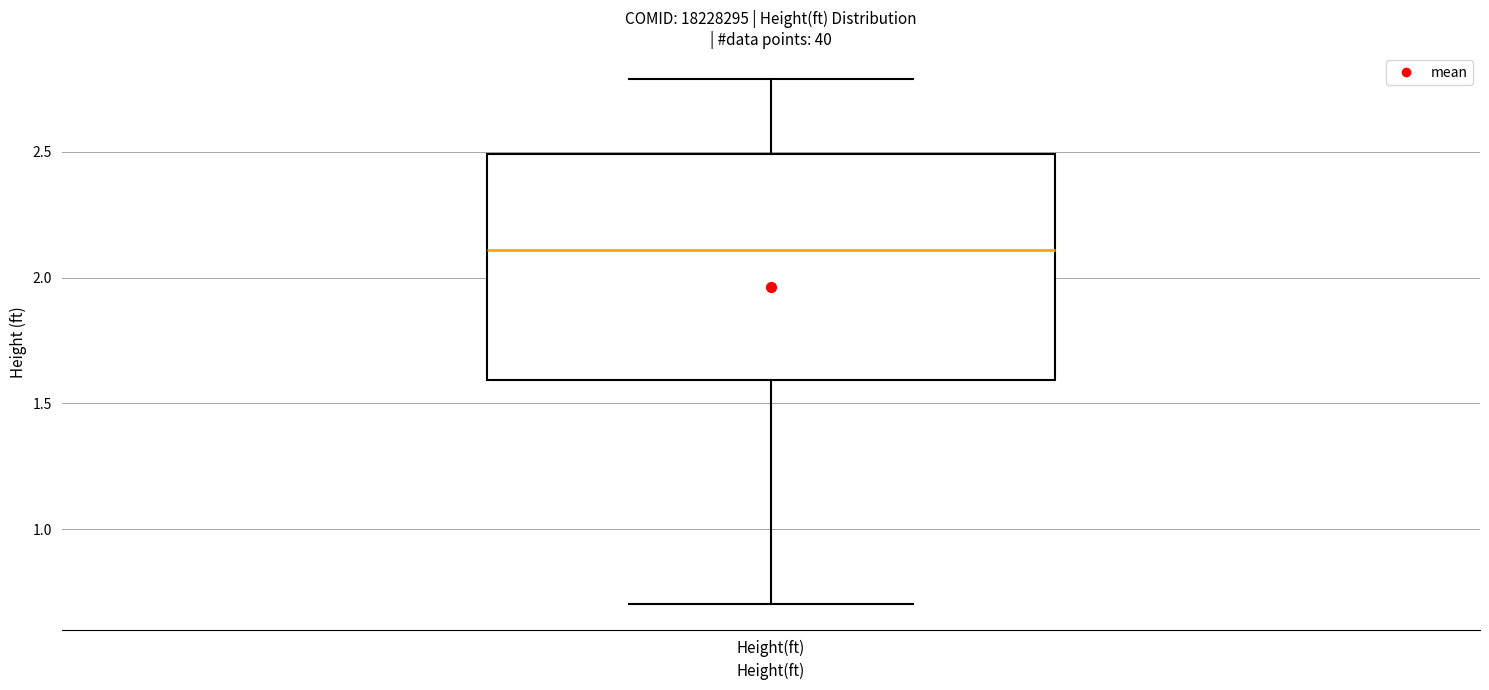

Read this box plot against the y-axis: the position of the median line, the range covered by the box, and the ends of both whiskers. The values are not printed on the chart, so give them approximately, as read against the axis.

median 2.1, box 1.6 to 2.5, whiskers 0.7 to 2.8